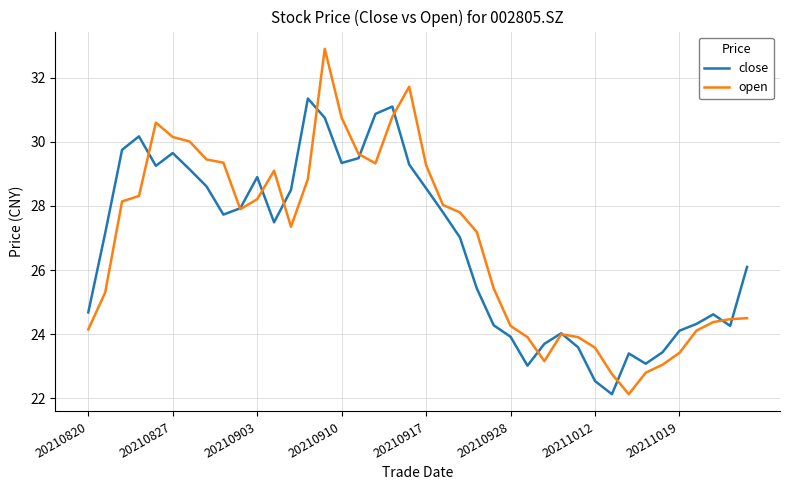

Which series has the widest spread of values?

open